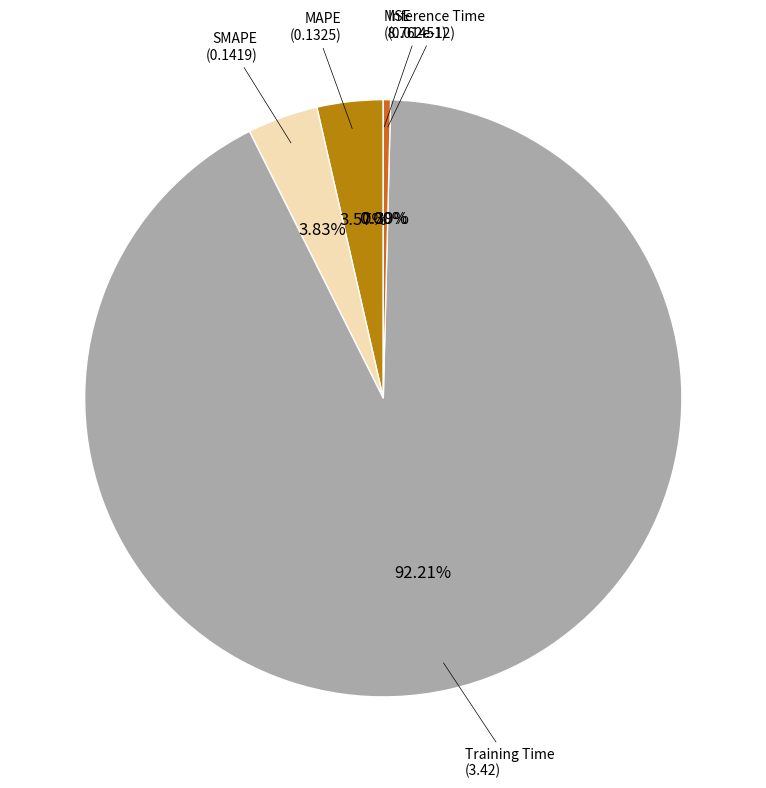

To the nearest percent, what percentage of the pie is MAPE?

4%